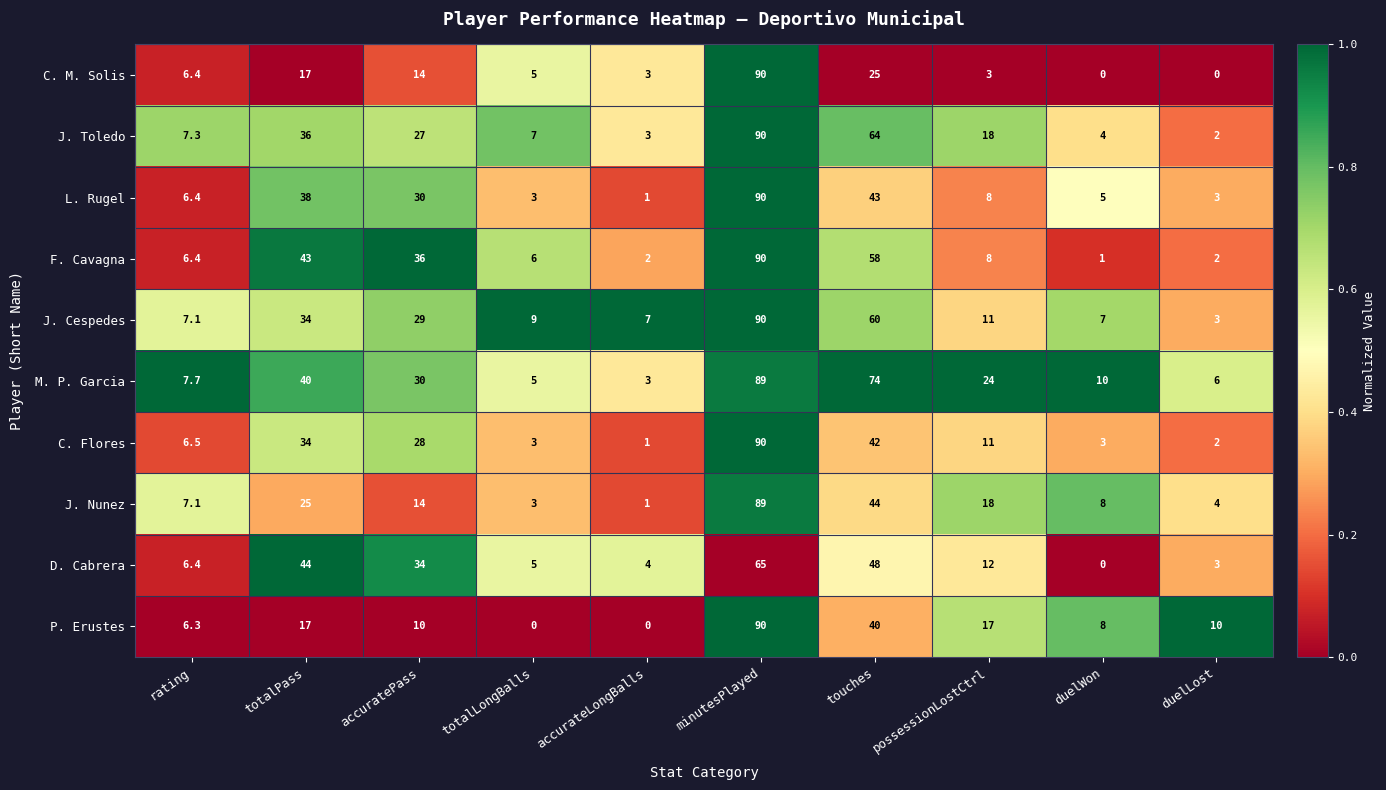

True or false: L. Rugel has a value of 5.5 at possessionLostCtrl.

False